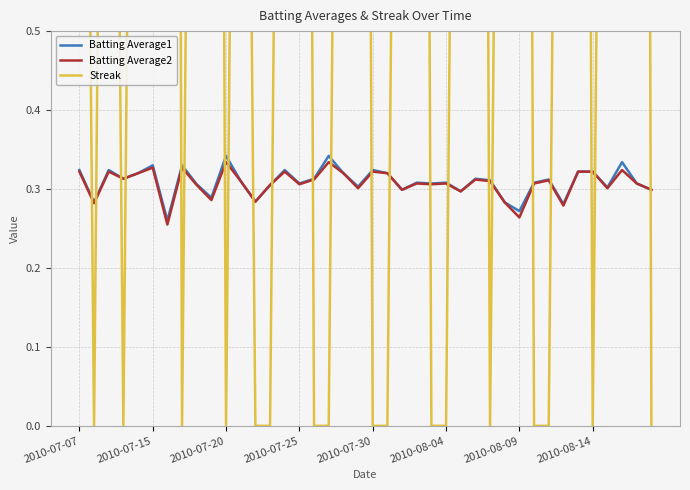

Between 22 and 20, which is larger?

20